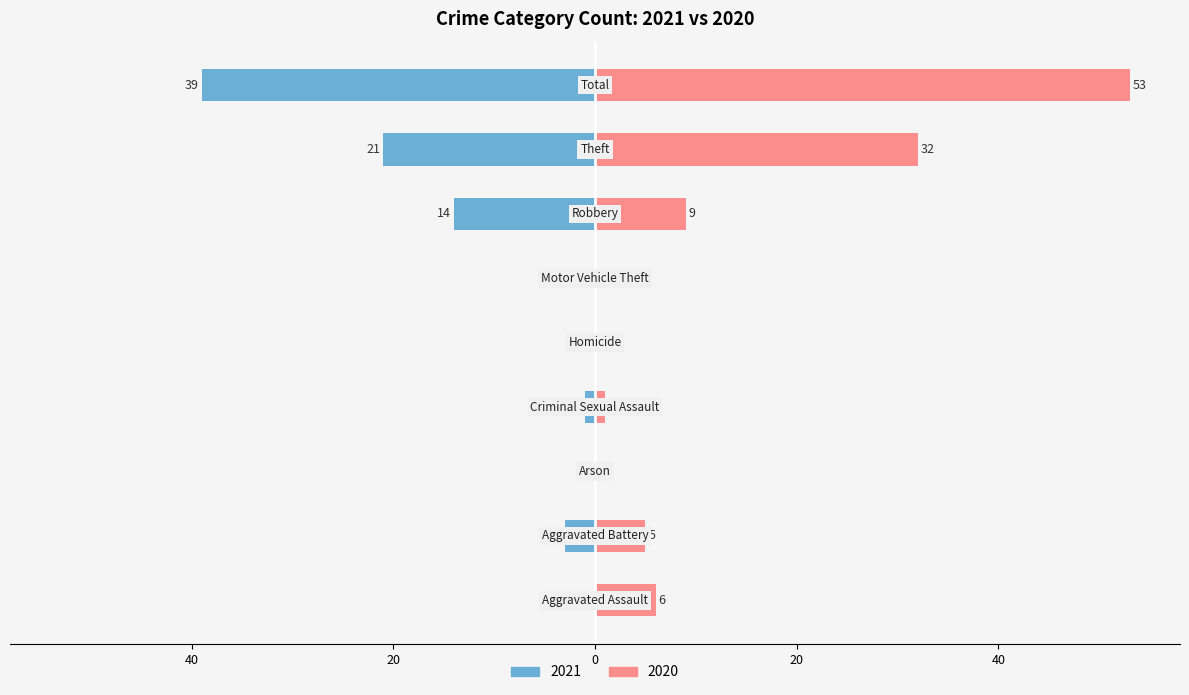

Is it true that 2021 (left) equals 21 at 40?

False